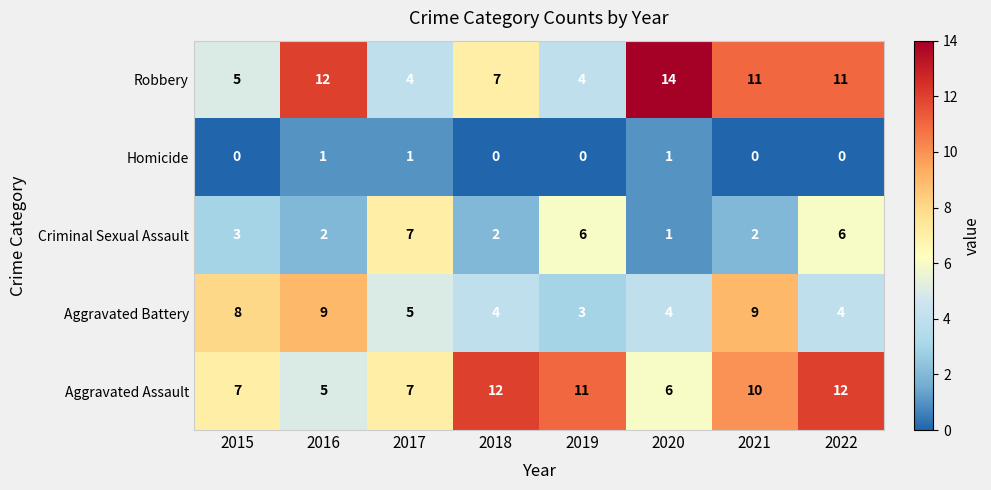

Is it true that Aggravated Assault equals 7 at 2016?

False